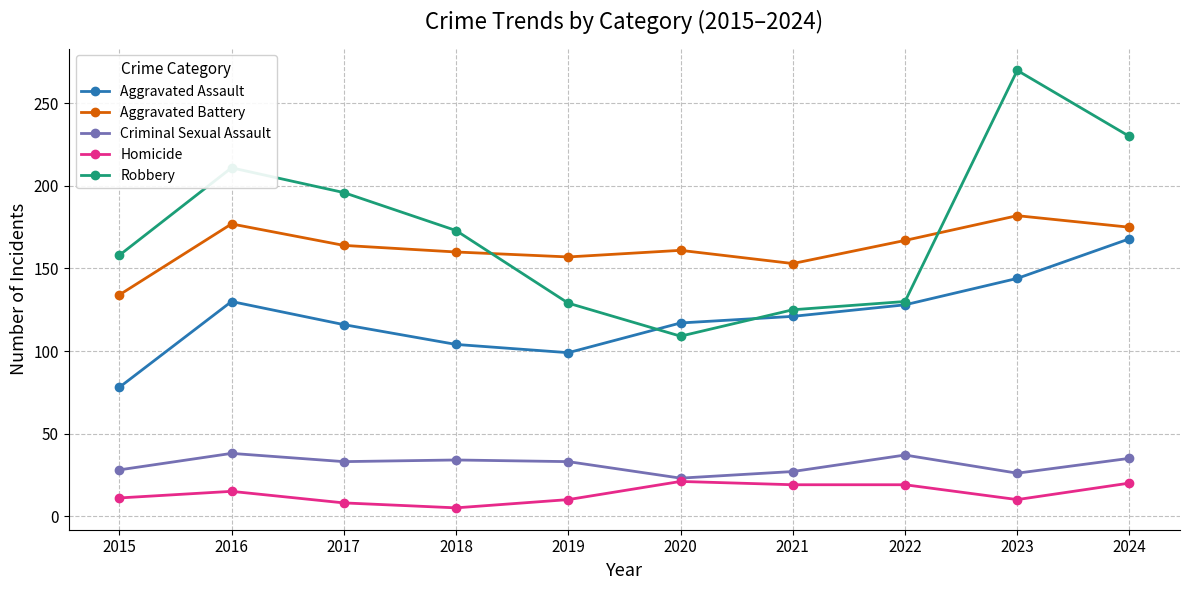

What is the minimum value for Aggravated Battery?

134